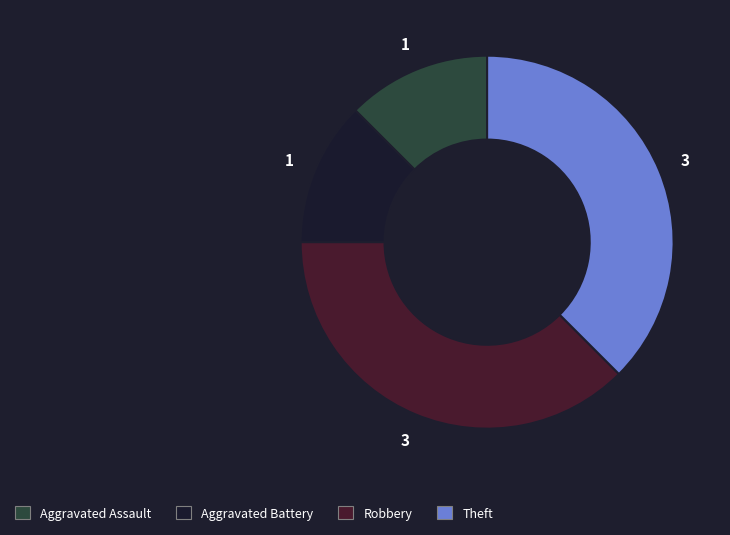

How many segments does this pie chart have?

4